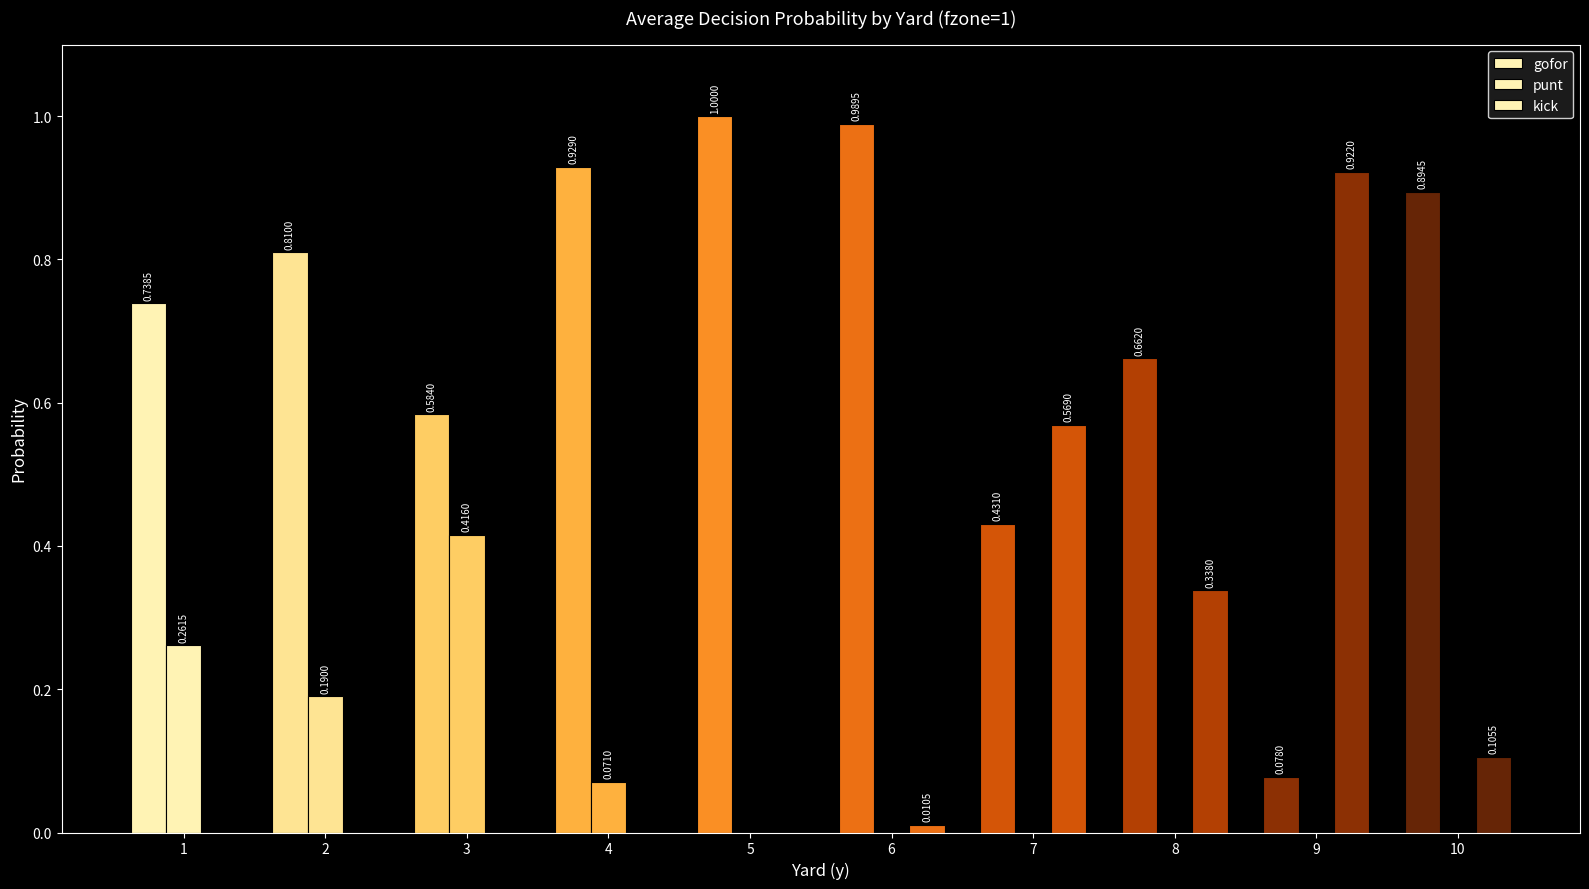

Is it true that punt equals 0.0 at 8?

True